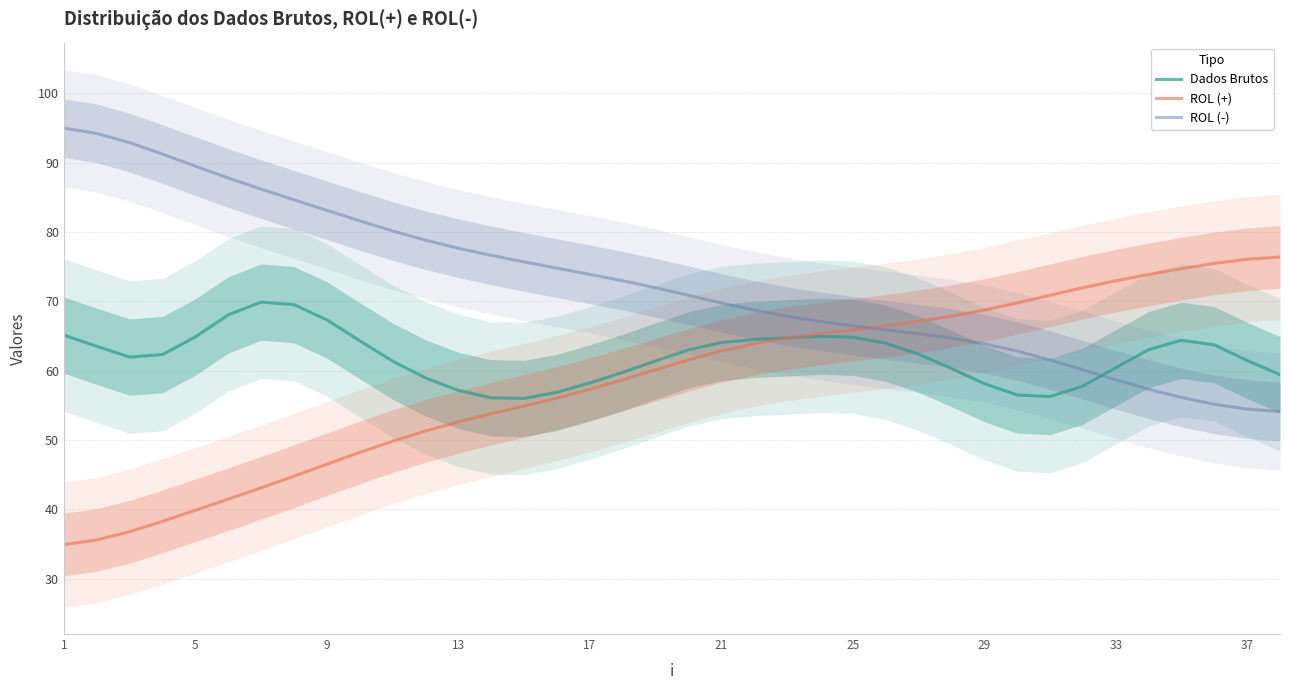

At which label does ROL (-) reach its peak?

1